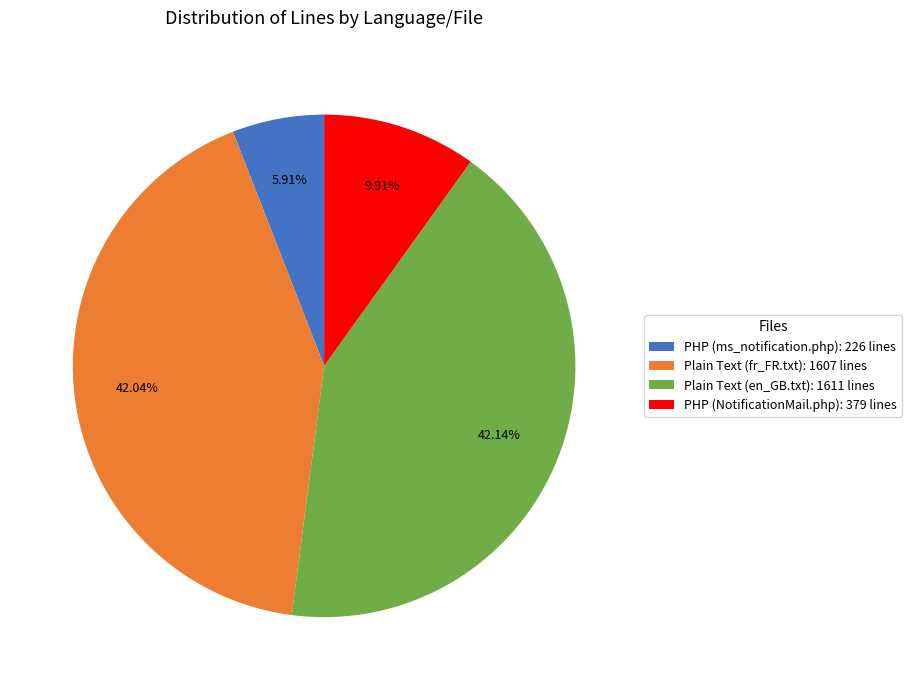

Is there a majority slice in this chart?

No